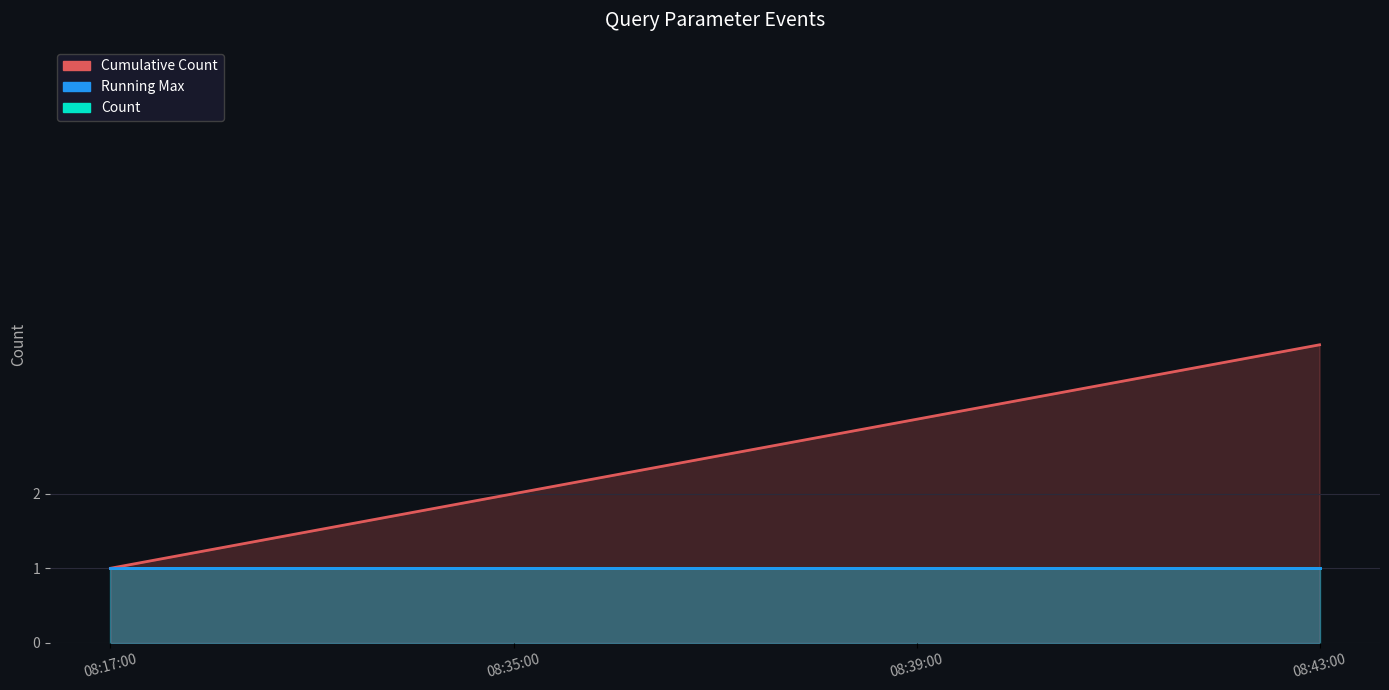

At which category does the chart reach its minimum across all series?

08:17:00